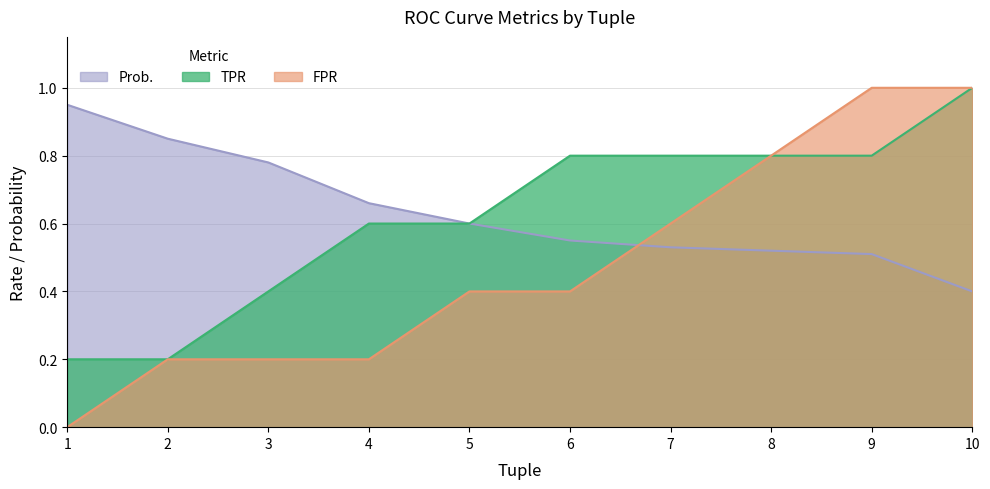

What is the maximum value for Prob.?

0.9